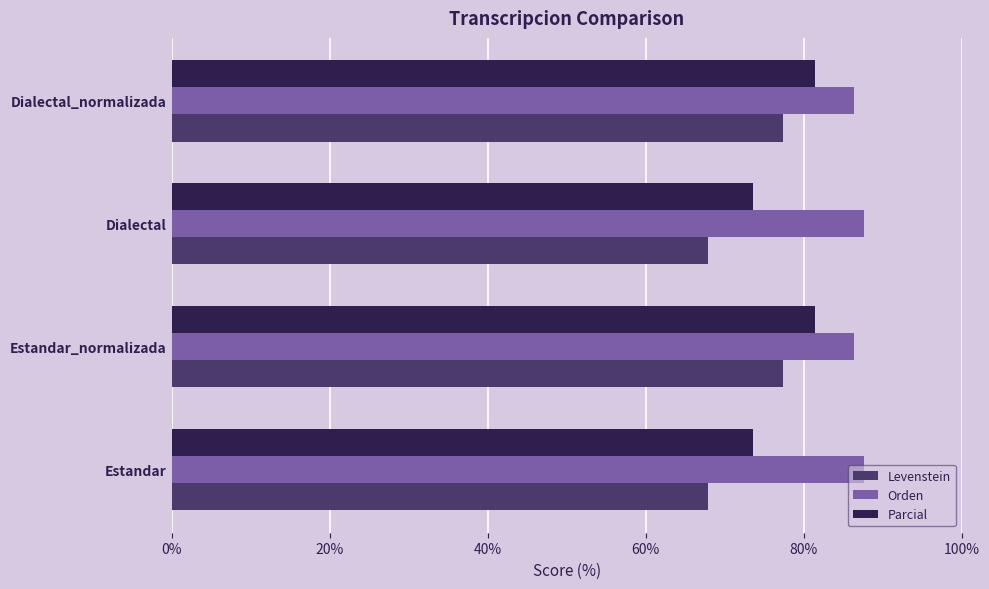

True or false: Parcial has a value of 81.4 at Dialectal_normalizada.

True